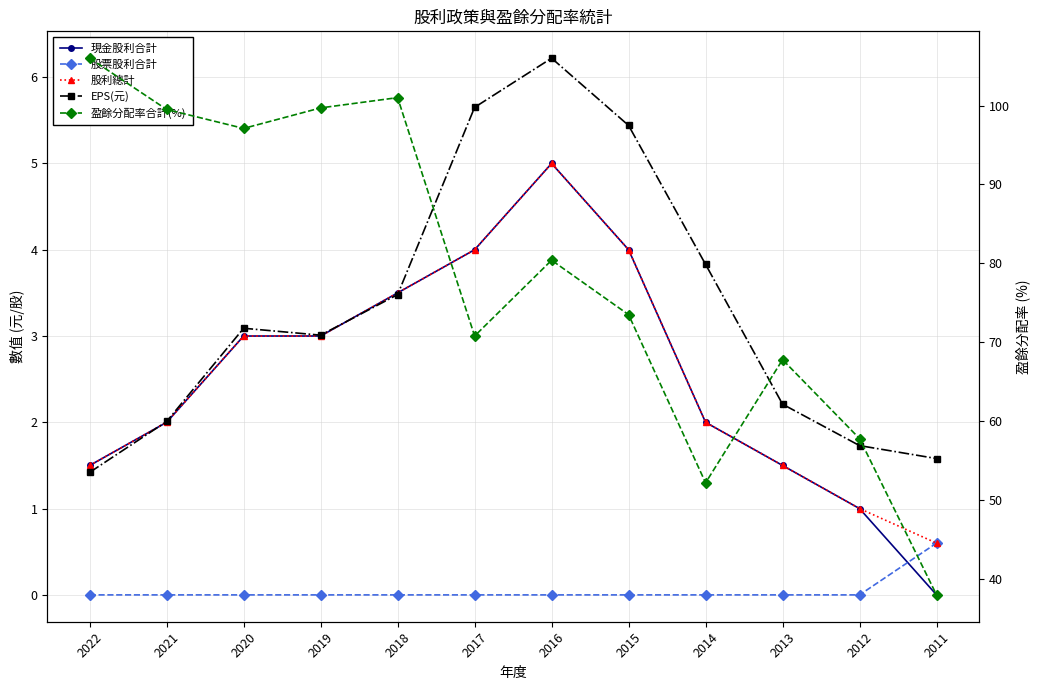

Does the chart display data point markers on the line(s)?

Yes